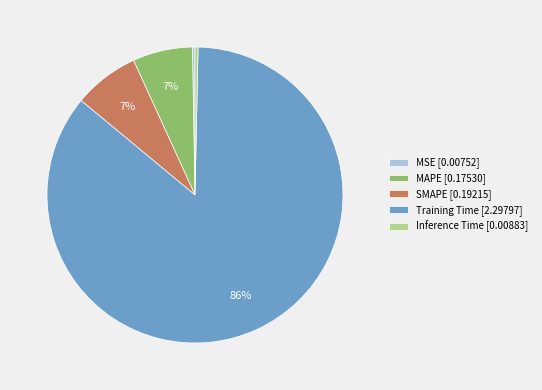

Is it true that SMAPE is 1% of the pie?

False